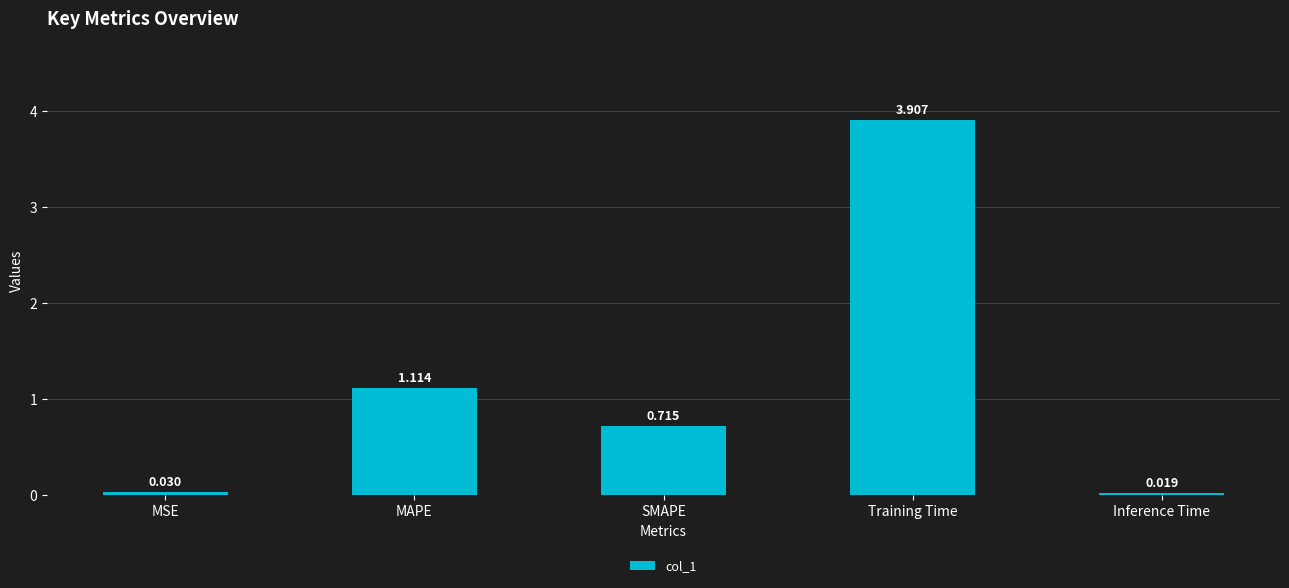

At which category does the chart reach its peak across all series?

Training Time